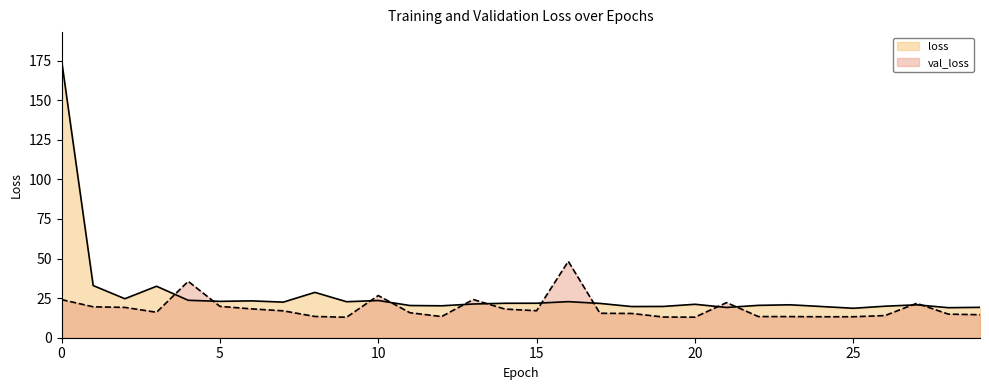

What is the sum of the loss values at 2 and 27?

45.4